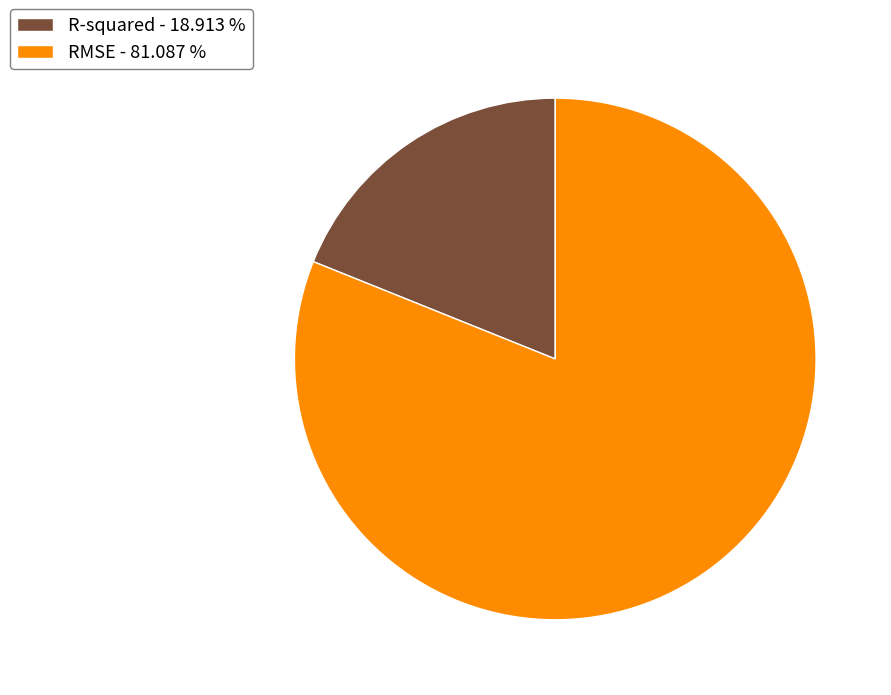

Count the number of slices in the pie.

2